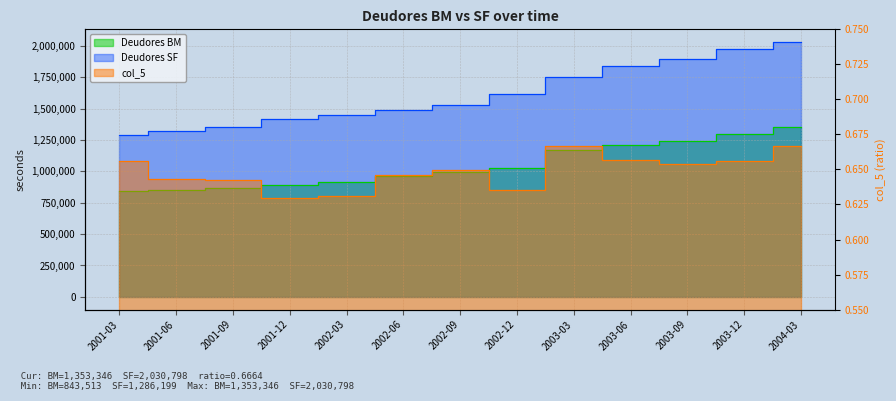

Reading left to right, what are all the values shown in this chart?

Deudores BM: 2001-03=843513.0	2001-06=850450.0	2001-09=866974.0	2001-12=893882.0	2002-03=912854.0	2002-06=960833.0	2002-09=993601.0	2002-12=1027714.0	2003-03=1170171.0	2003-06=1207684.0	2003-09=1238366.0	2003-12=1295912.0	2004-03=1353346.0
Deudores SF: 2001-03=1286199.0	2001-06=1322741.0	2001-09=1350085.0	2001-12=1419039.0	2002-03=1446002.0	2002-06=1488120.0	2002-09=1530274.0	2002-12=1616811.0	2003-03=1755102.0	2003-06=1837795.0	2003-09=1894050.0	2003-12=1975726.0	2004-03=2030798.0
col_5: 2001-03=0.7	2001-06=0.6	2001-09=0.6	2001-12=0.6	2002-03=0.6	2002-06=0.6	2002-09=0.6	2002-12=0.6	2003-03=0.7	2003-06=0.7	2003-09=0.7	2003-12=0.7	2004-03=0.7